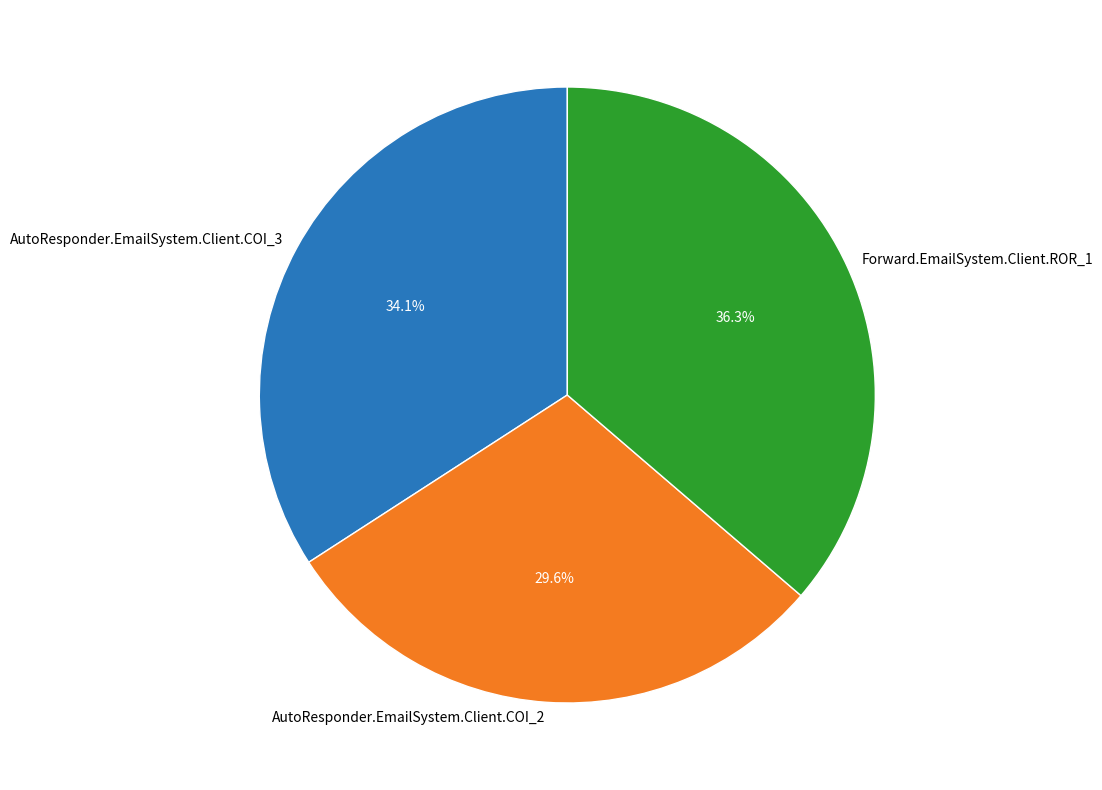

Combined, do AutoResponder.EmailSystem.Client.COI_2 and AutoResponder.EmailSystem.Client.COI_3 account for over 50%?

Yes